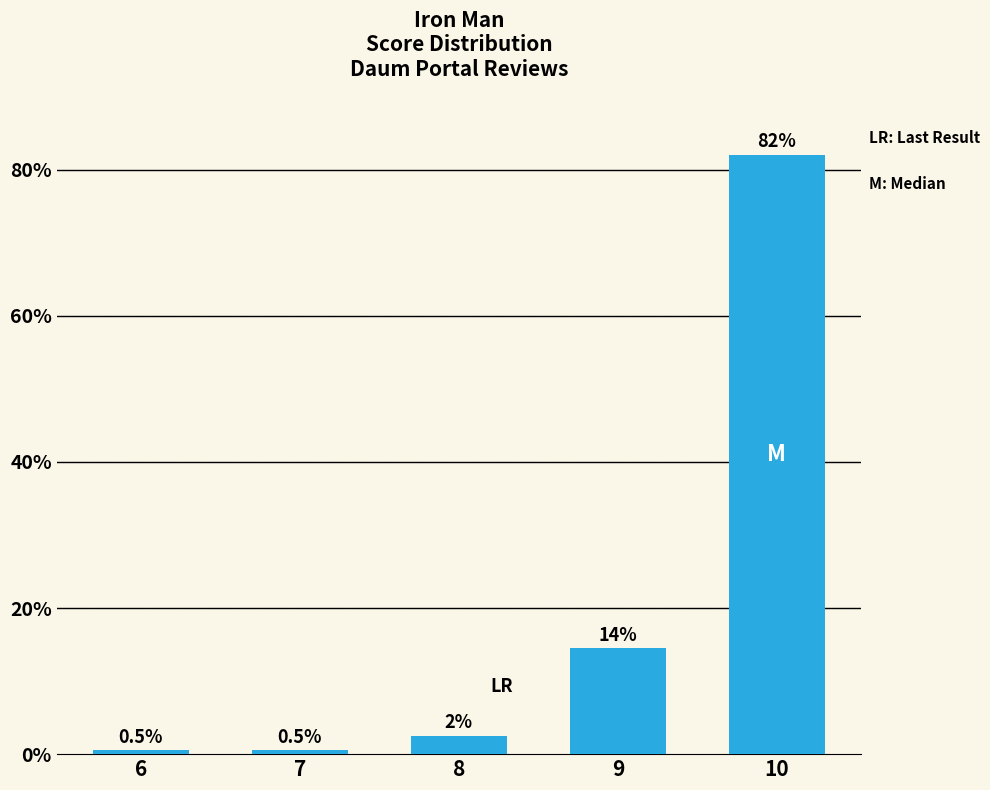

At which category does the chart reach its peak across all series?

10